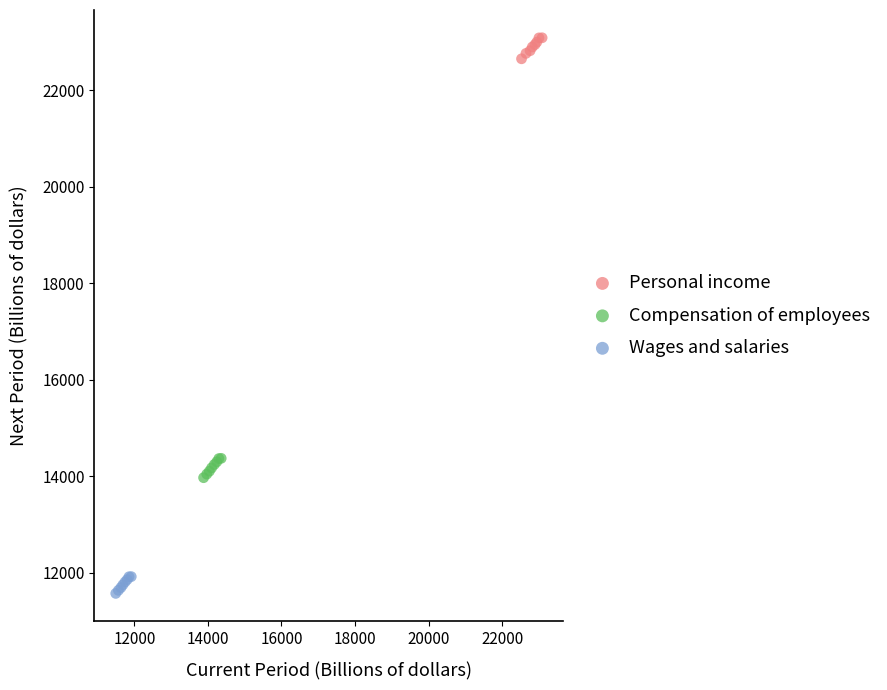

Which series has the widest spread of Y values?

Personal income